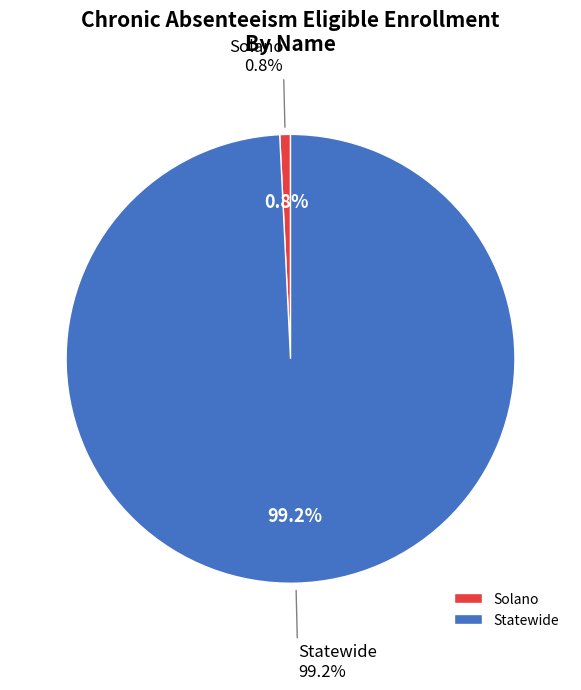

To the nearest percent, what is the difference between the Statewide and Solano slice percentages?

98%